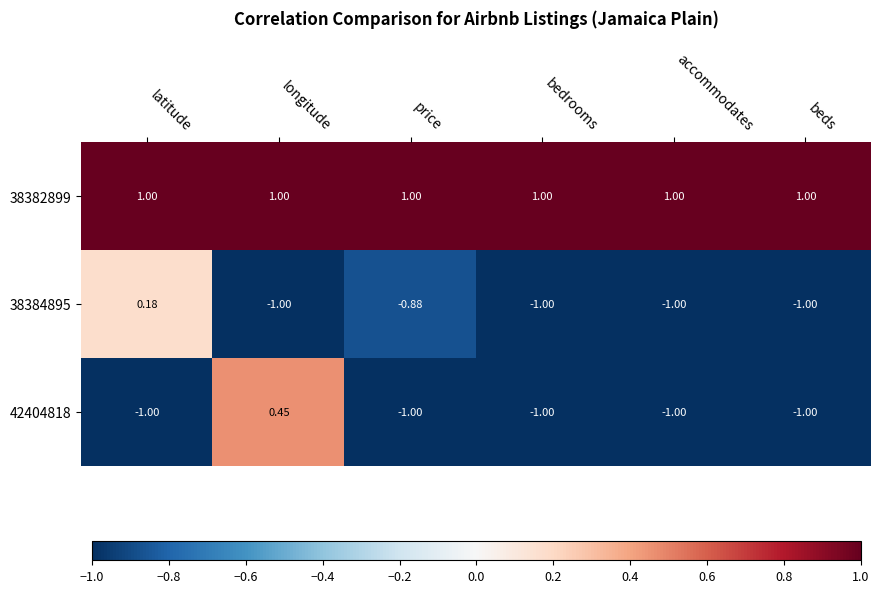

At which label does 38384895 reach its peak?

latitude